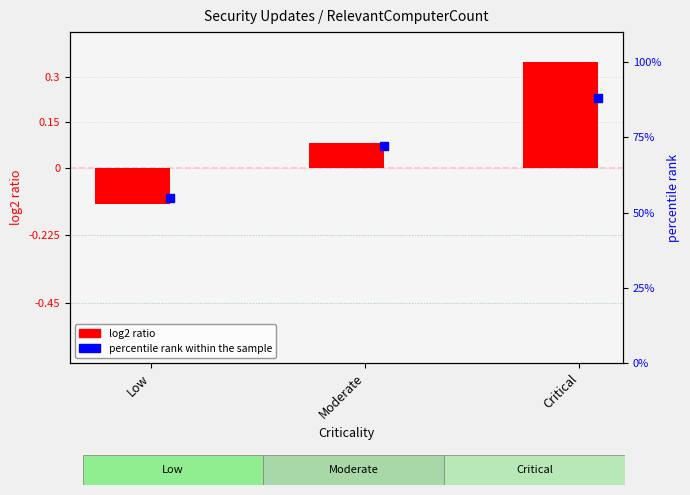

Which series has the widest spread of Y values?

percentile rank within the sample